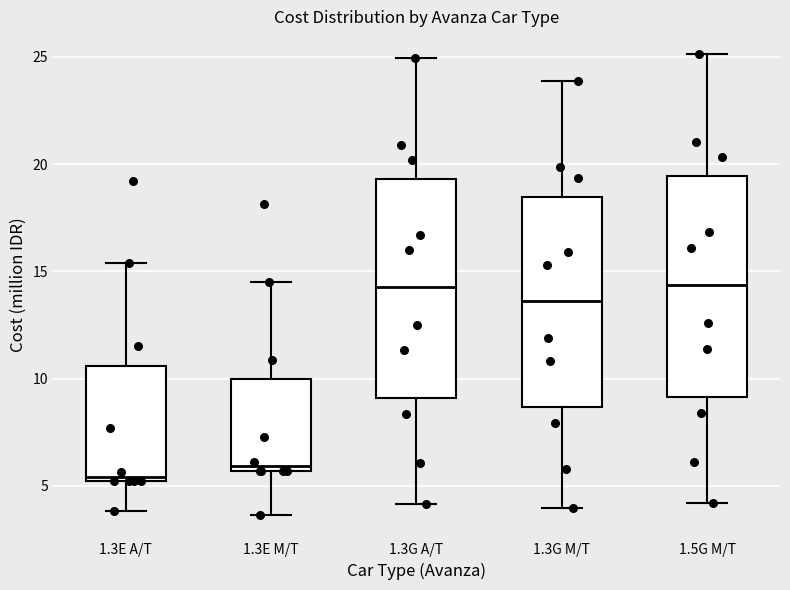

Where does the upper whisker of the box for 1.3G M/T end on the y-axis? The values are not printed on the chart, so give them approximately, as read against the axis.

24.0